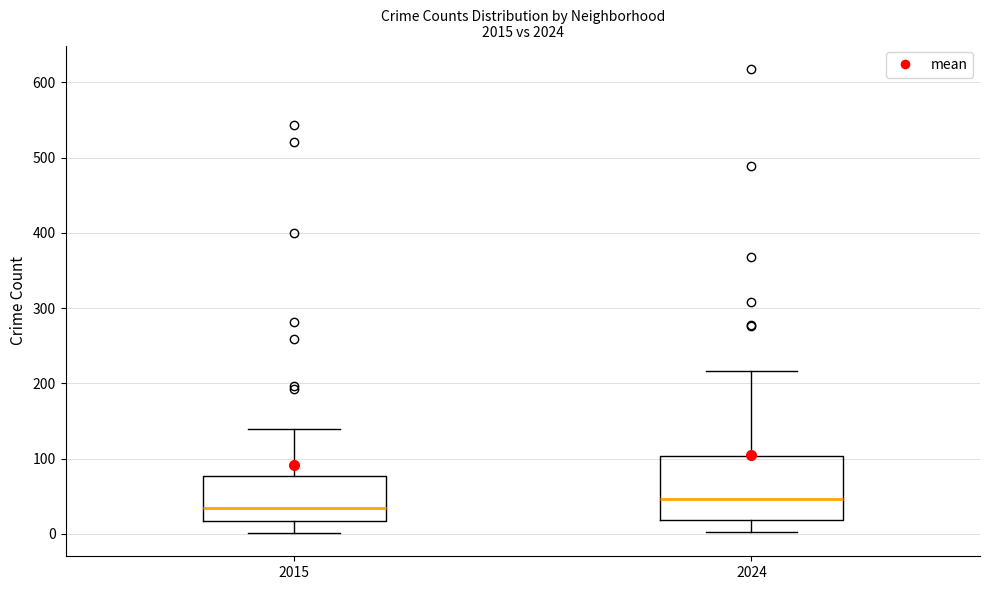

Reading left to right, read every box against the y-axis: the position of its median line, the range the box covers, and the ends of its whiskers. The values are not printed on the chart, so give them approximately, as read against the axis.

2015: median 30, box 20 to 80, whiskers 0 to 140
2024: median 50, box 20 to 100, whiskers 0 to 220